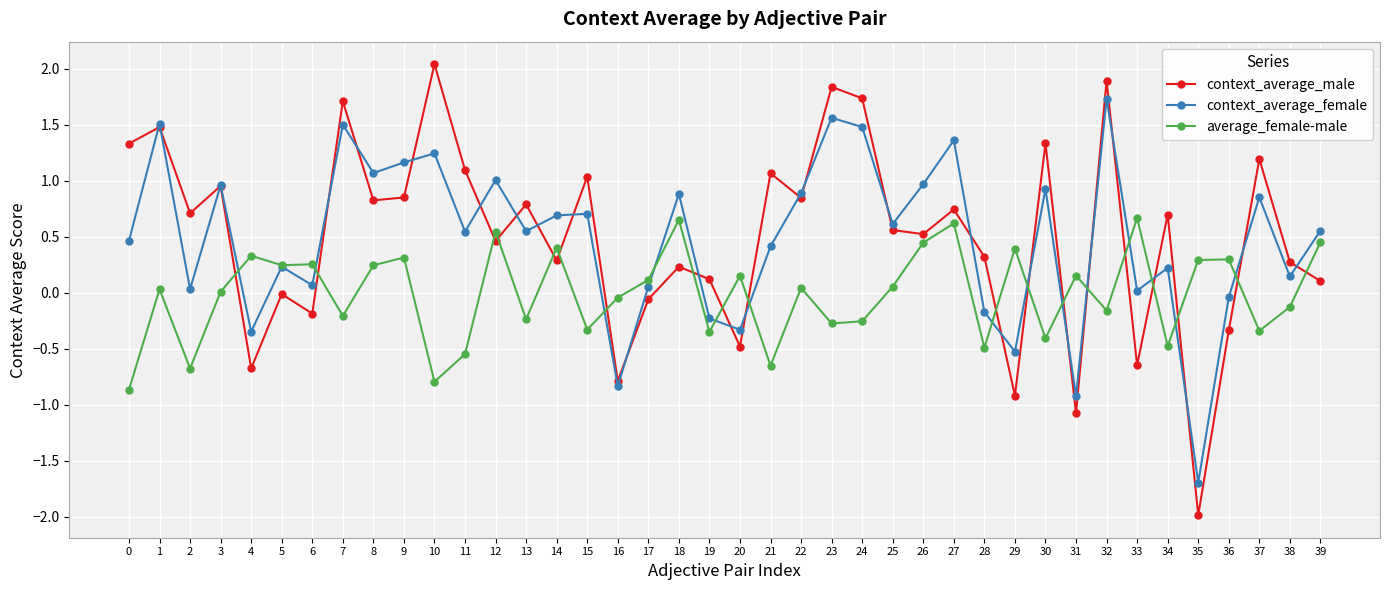

True or false: context_average_male and average_female-male cross at least once.

True